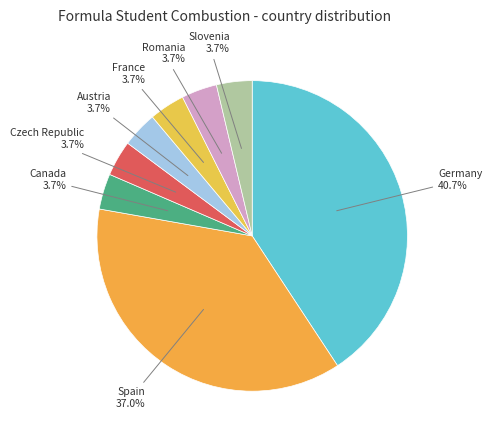

To the nearest percent, what is the average slice percentage?

12%